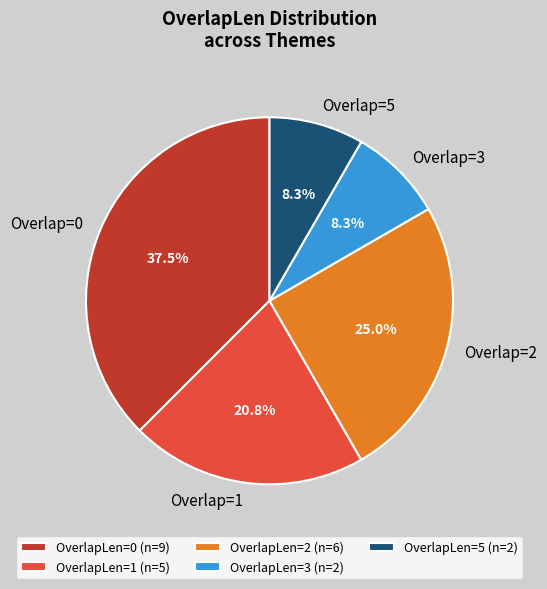

Count the number of slices in the pie.

5